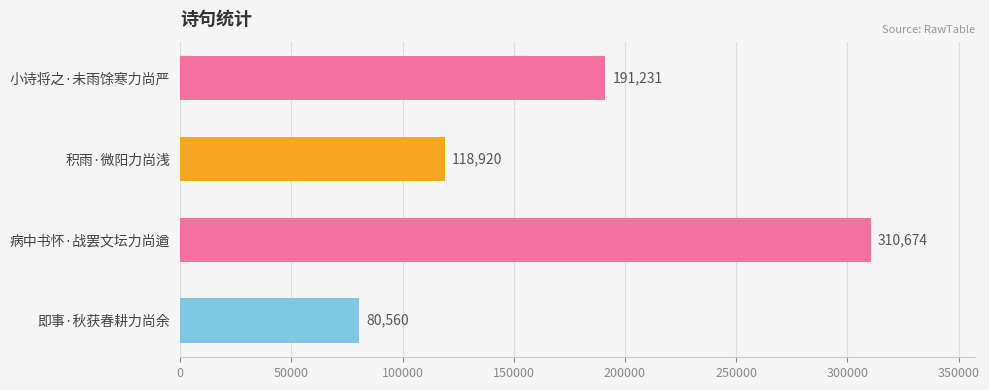

Rank the categories by value from lowest to highest.

即事·秋获春耕力尚余, 积雨·微阳力尚浅, 小诗将之·未雨馀寒力尚严, 病中书怀·战罢文坛力尚遒